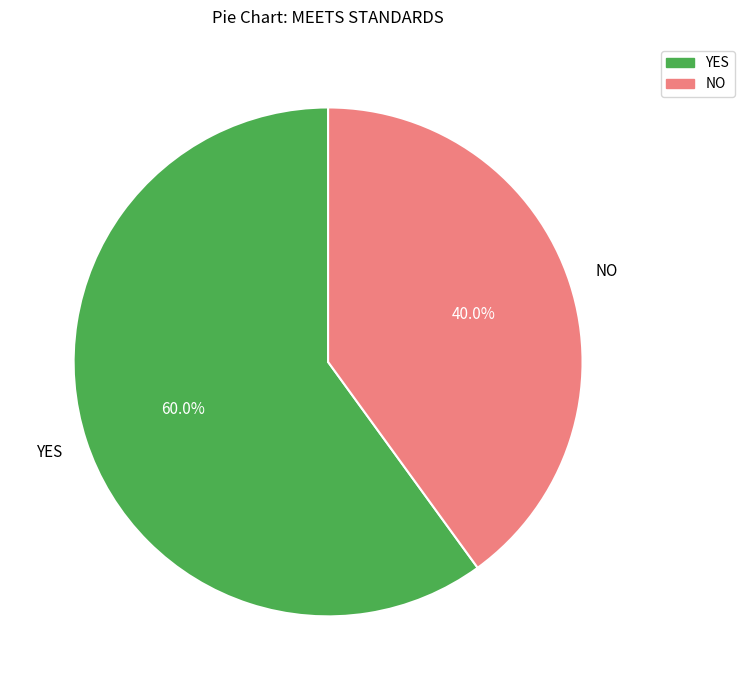

What percentage is the NO slice, to the nearest percent?

40%